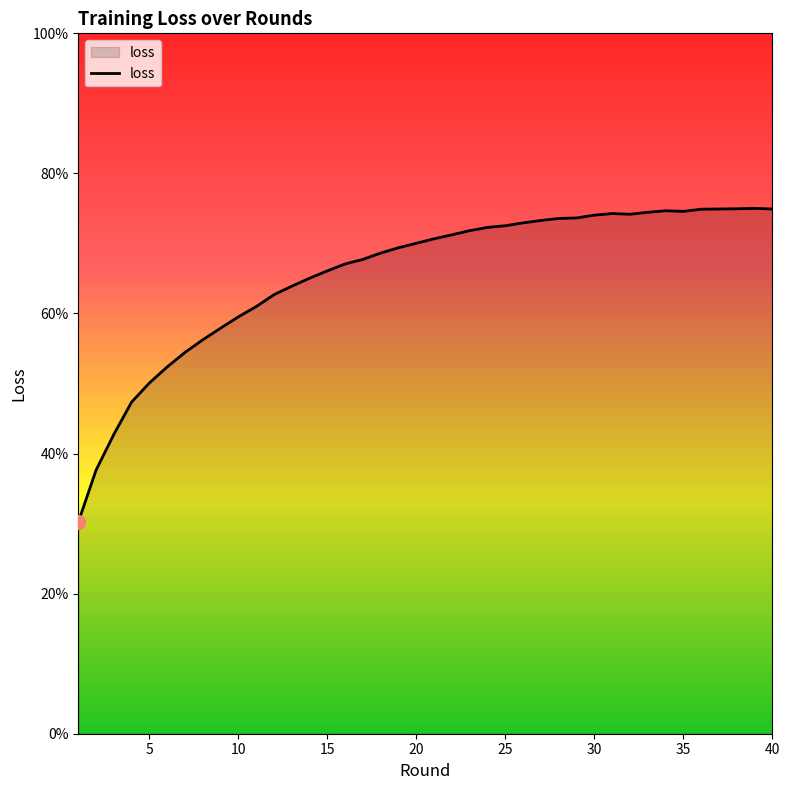

Is this an area chart (filled region under the line)?

Yes